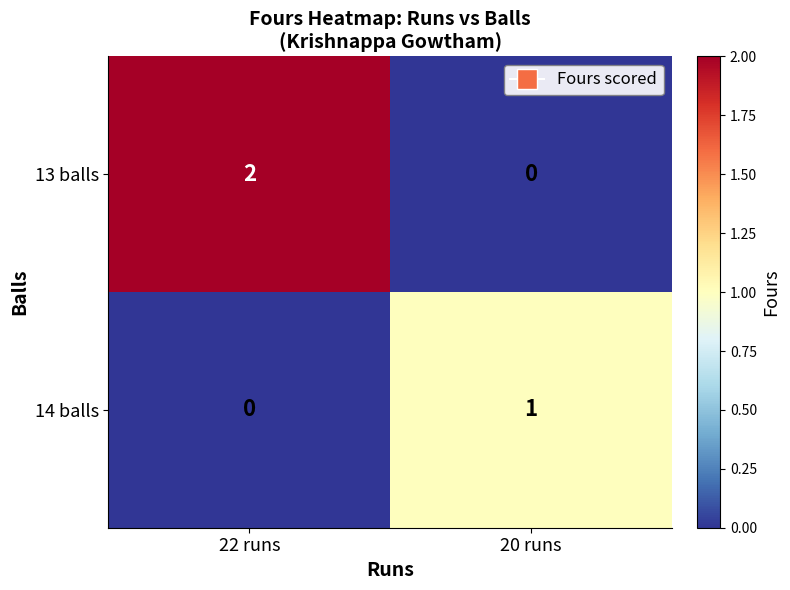

Which series has the largest total across all categories?

13 balls